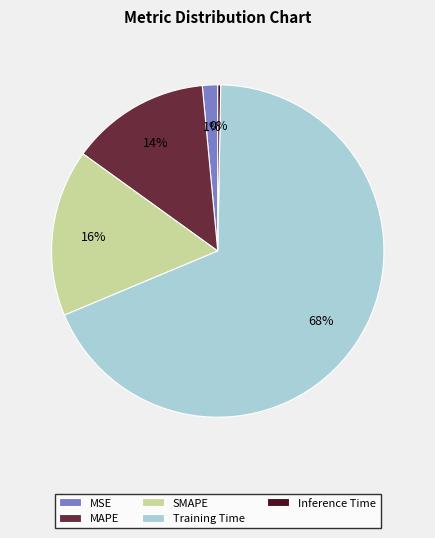

Rank the categories by value from highest to lowest.

Training Time, SMAPE, MAPE, MSE, Inference Time